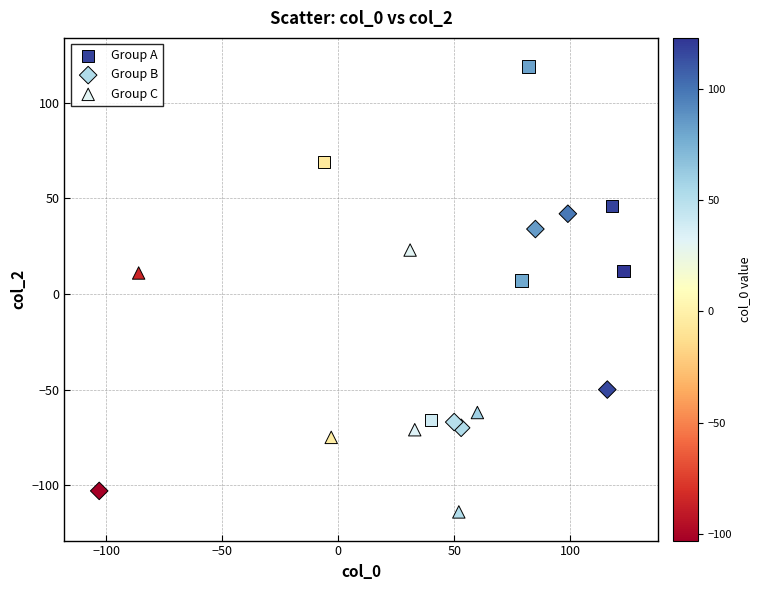

Which series has the widest spread of Y values?

Group A